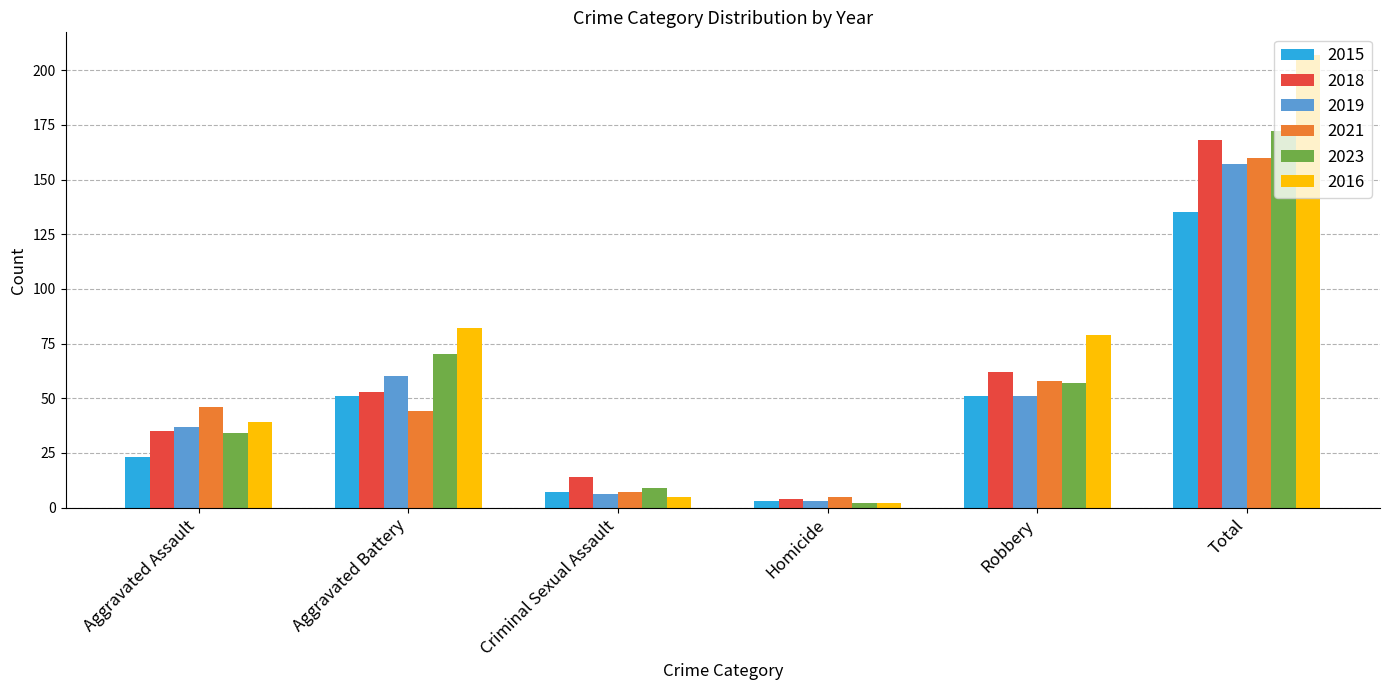

What is the label of the 2nd bar from the left?

Aggravated Battery